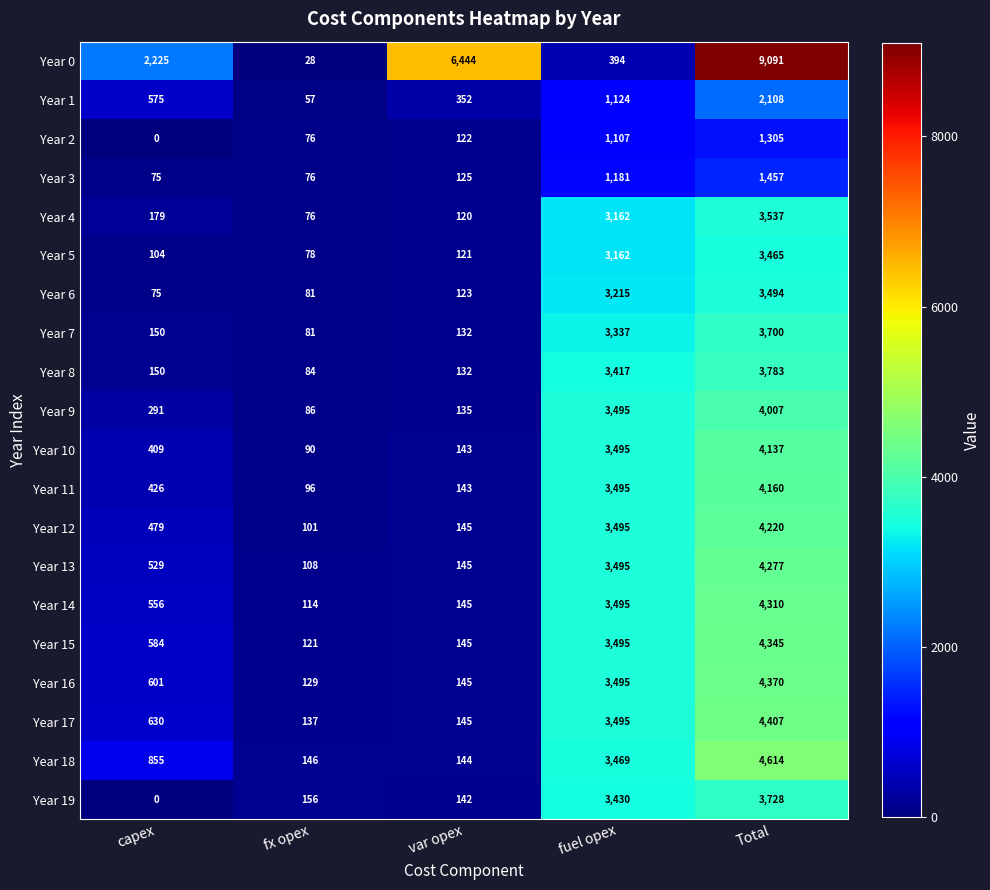

How many categories are shown in the chart?

5